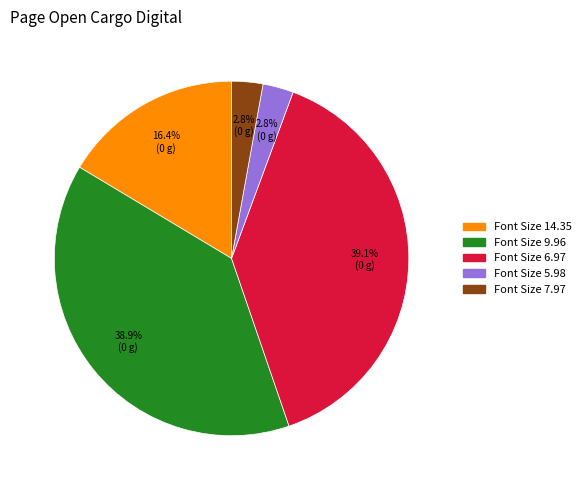

Is there any slice that represents more than half of the pie?

No